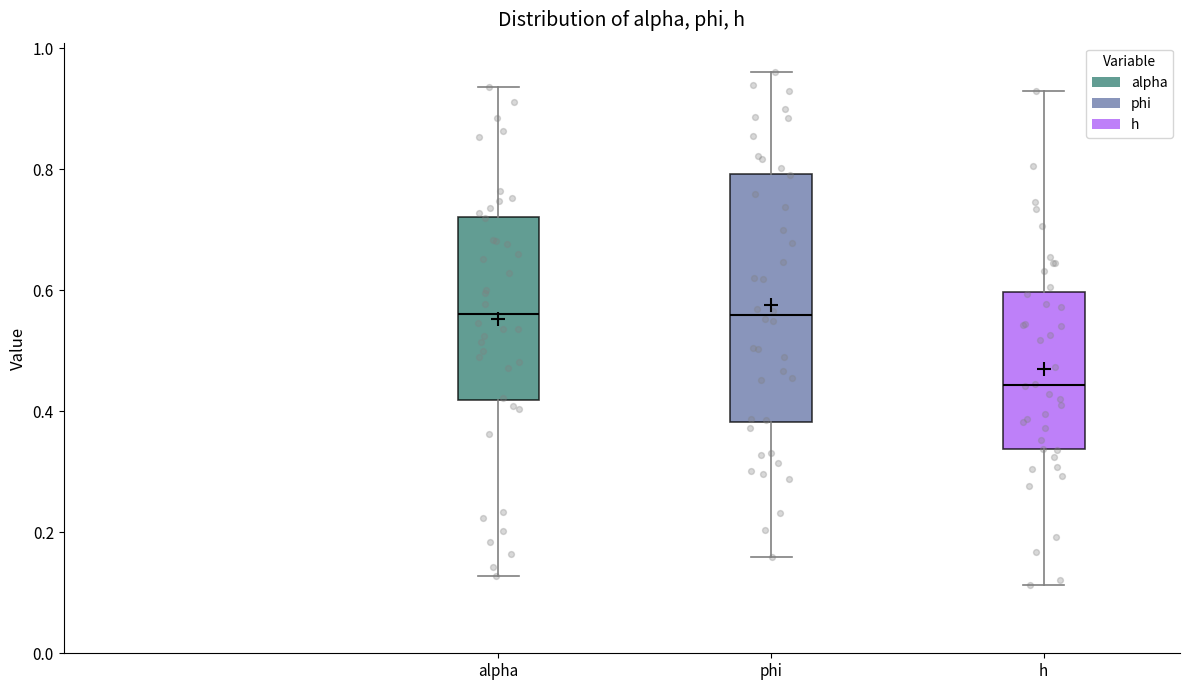

Where is the lower edge of the box for h on the y-axis? The values are not printed on the chart, so give them approximately, as read against the axis.

0.34